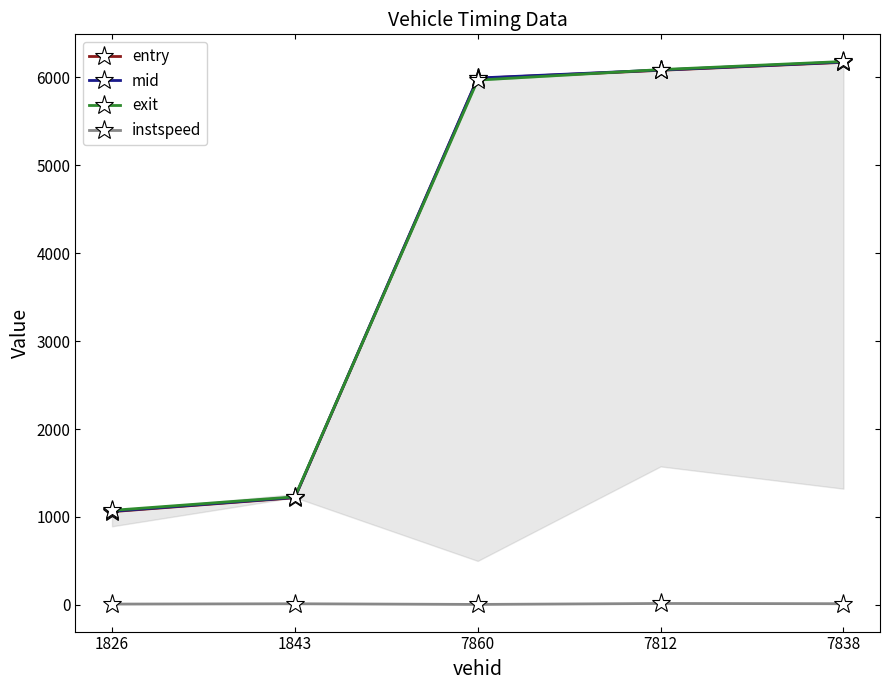

What is the label of the 4th point from the right?

1843